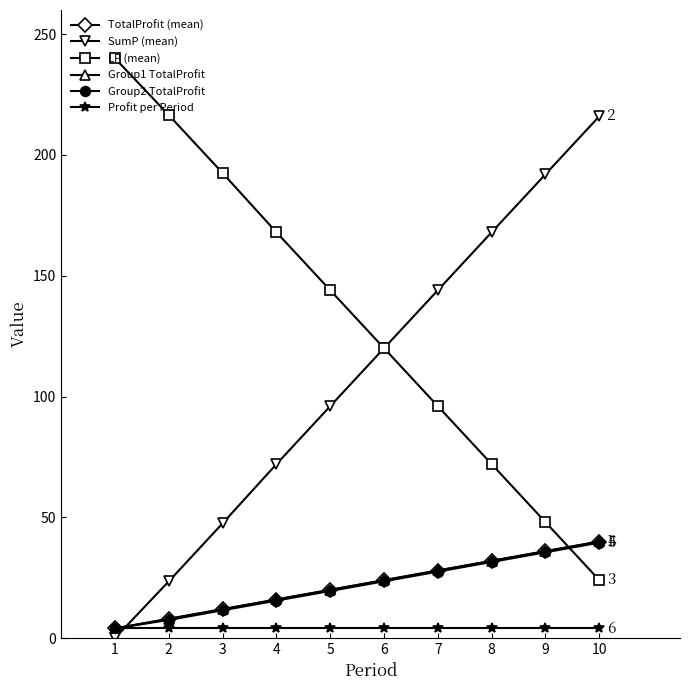

What is the sum of the SumP (mean) values at 10 and 9?

408.0